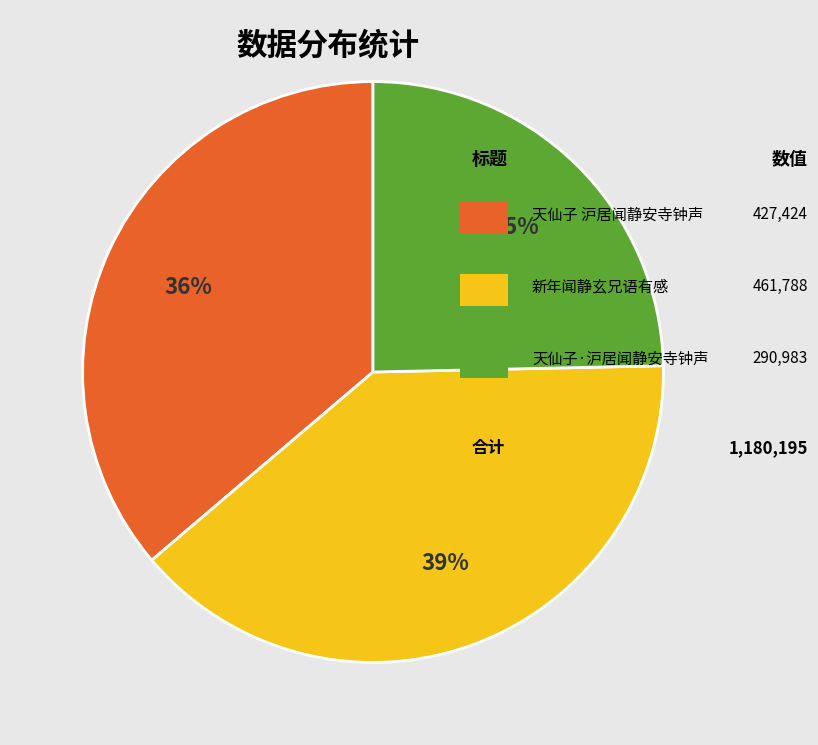

To the nearest percent, what is the average slice percentage?

33%